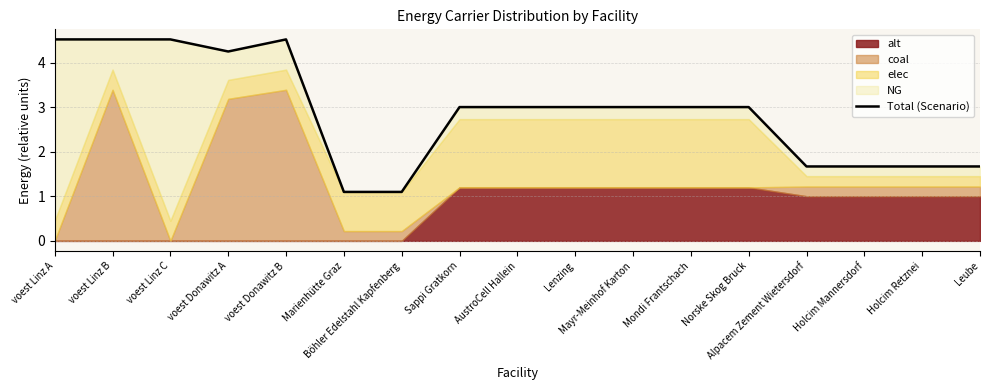

What is the minimum value shown in the chart?

1.1